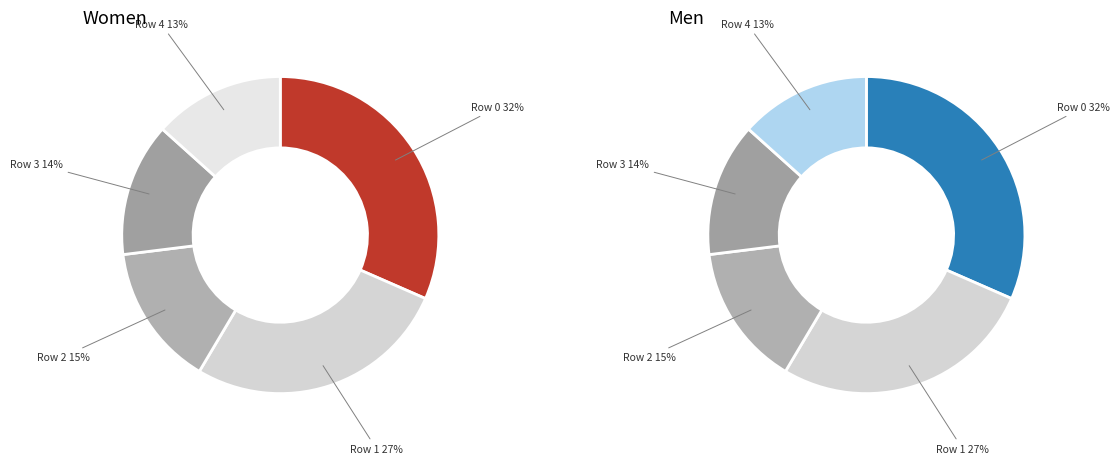

To the nearest percent, what percentage of the pie is Row 4?

13%